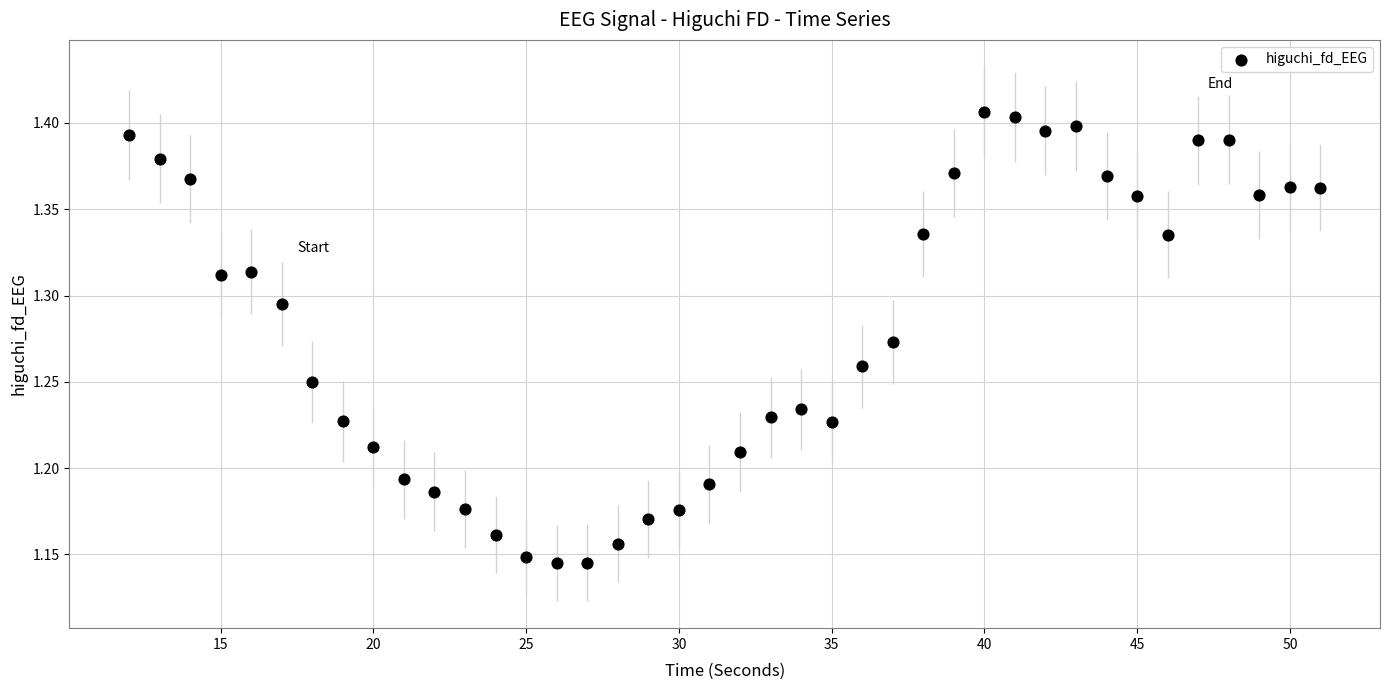

What is the range of X values (max minus min)?

39.0